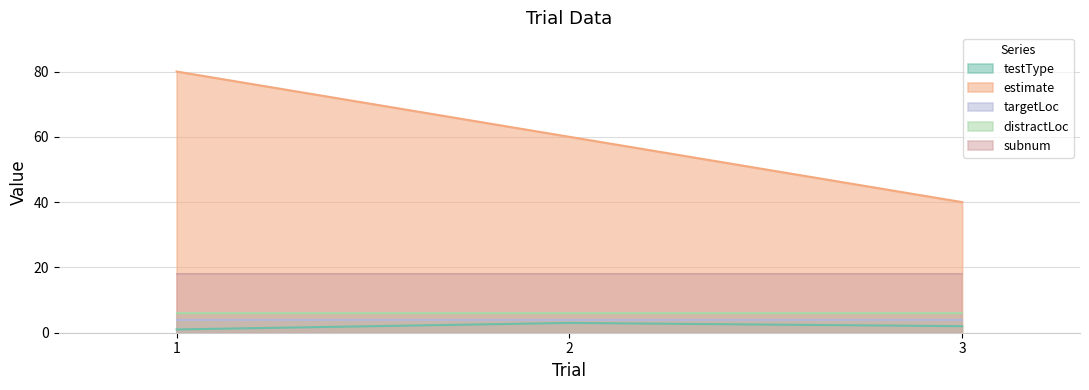

Does the chart display data point markers on the line(s)?

No